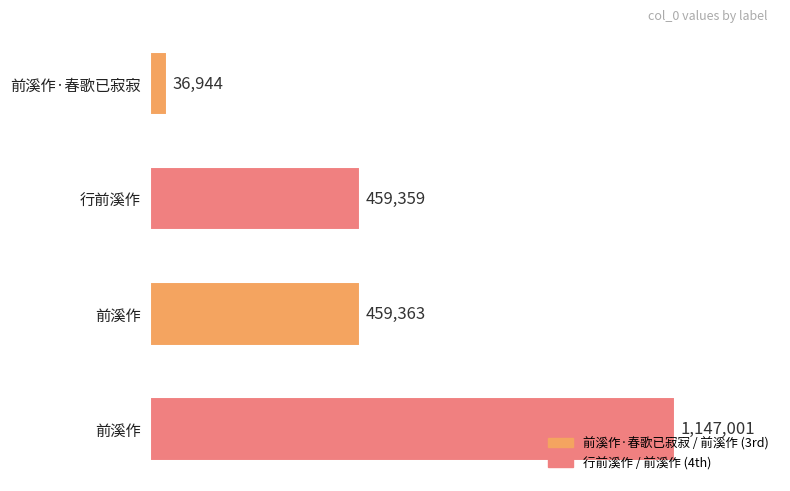

How many data points does each series have?

4